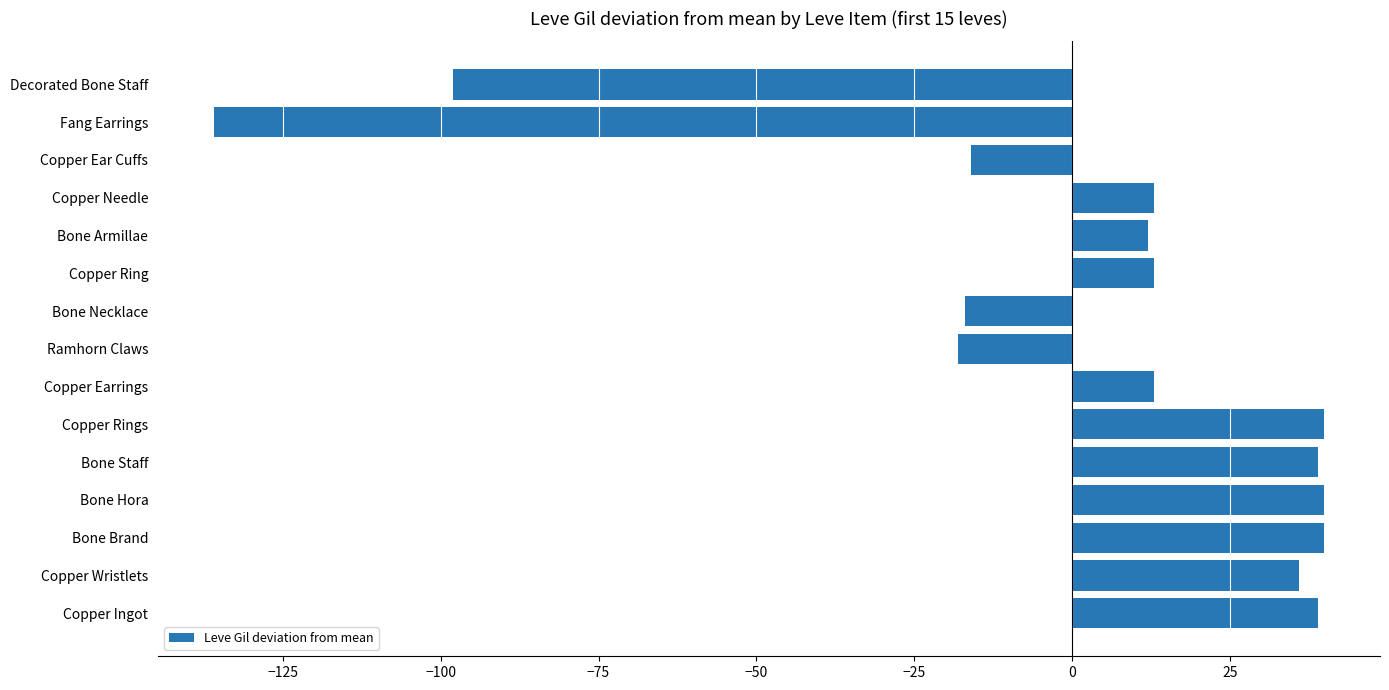

Is it true that the value at Bone Hora is 40?

True